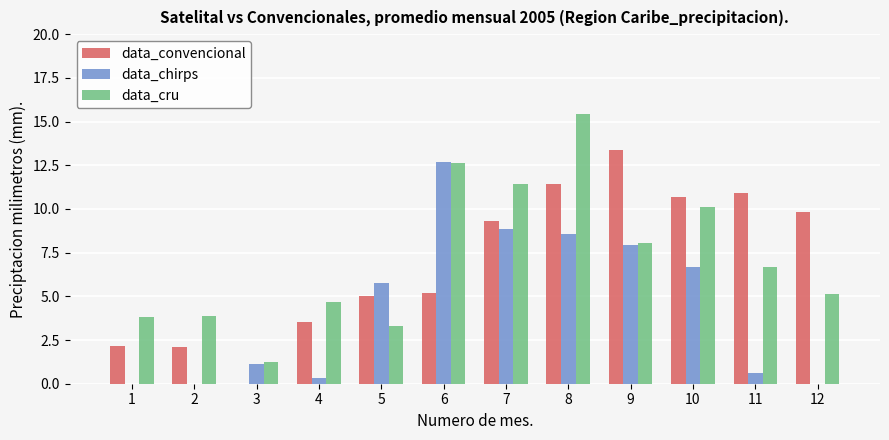

Which category has the highest value in the data_cru series?

8